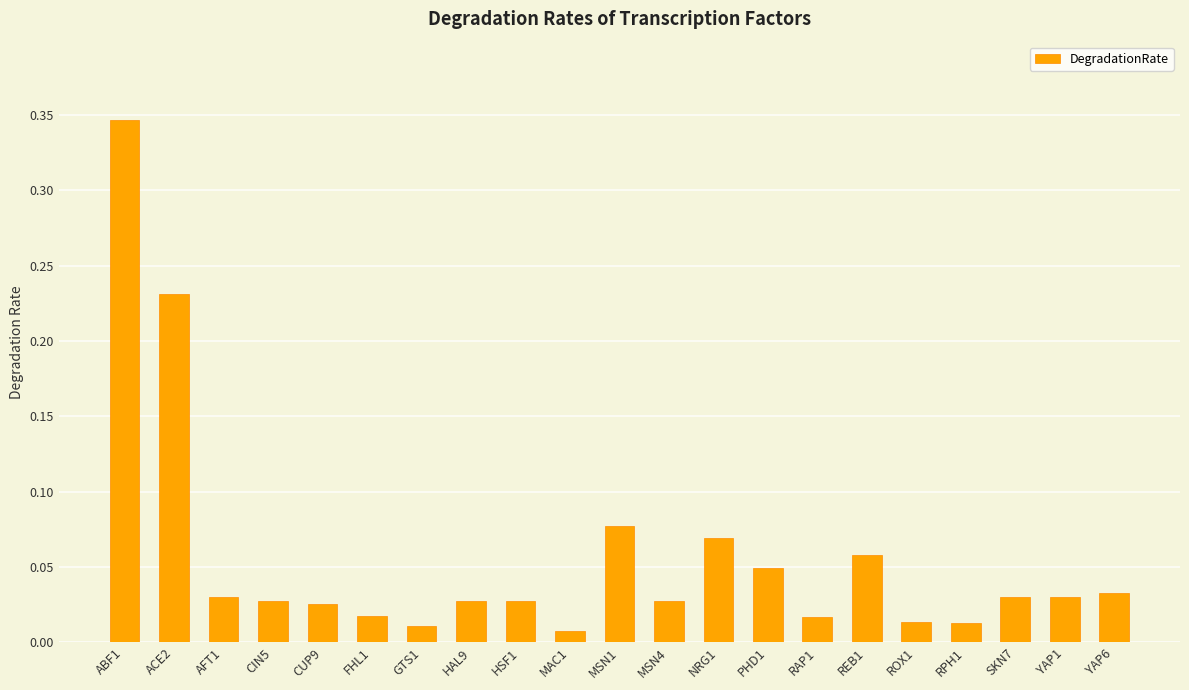

The value at ACE2 is 0.4. True or false?

False